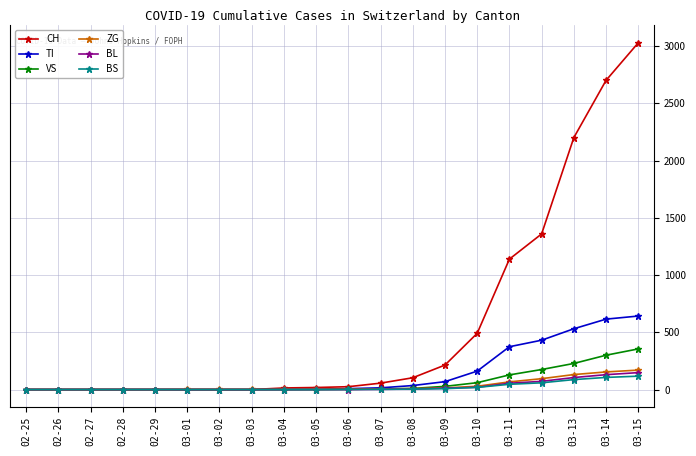

What is the difference between the highest and lowest values at 03-14?

2594